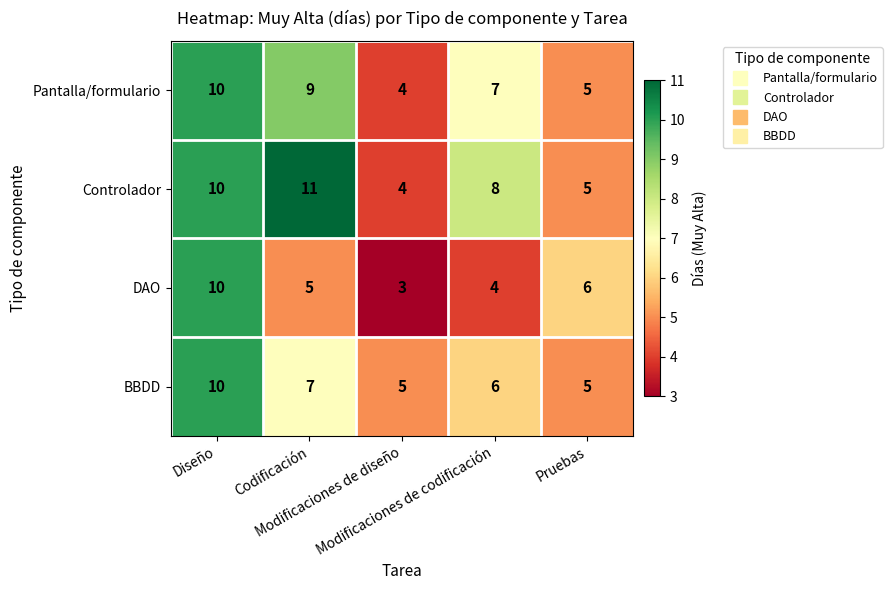

Count the DAO values in the range 4 to 6.

3